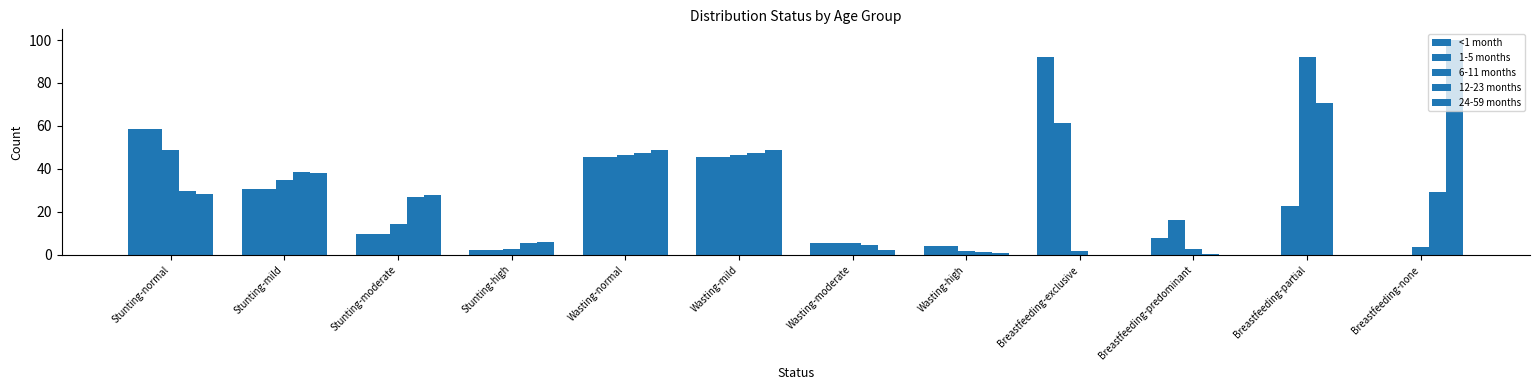

How many data points in <1 month are above 9?

6